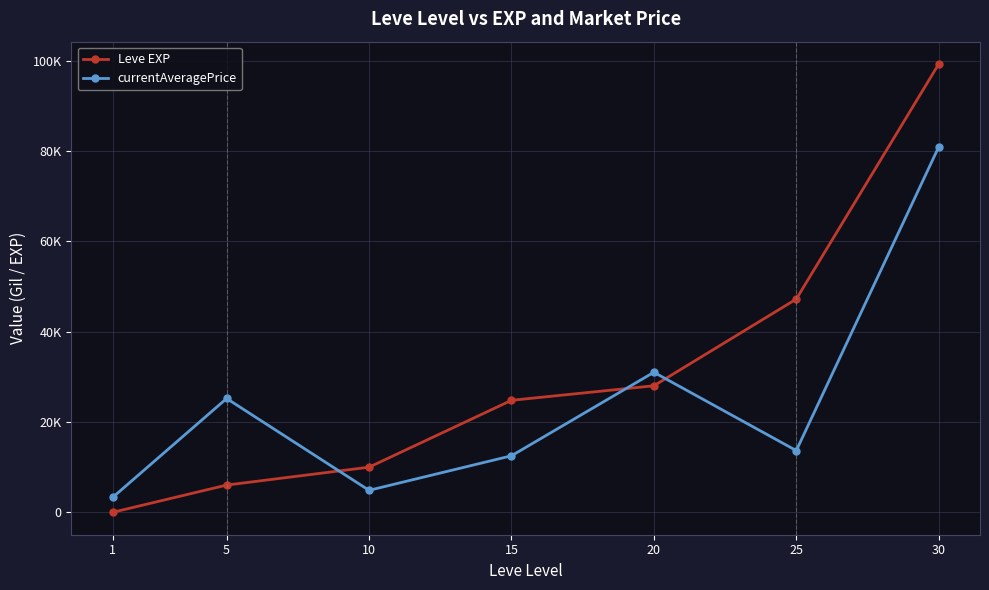

What are all the series names shown in the legend?

Leve EXP, currentAveragePrice